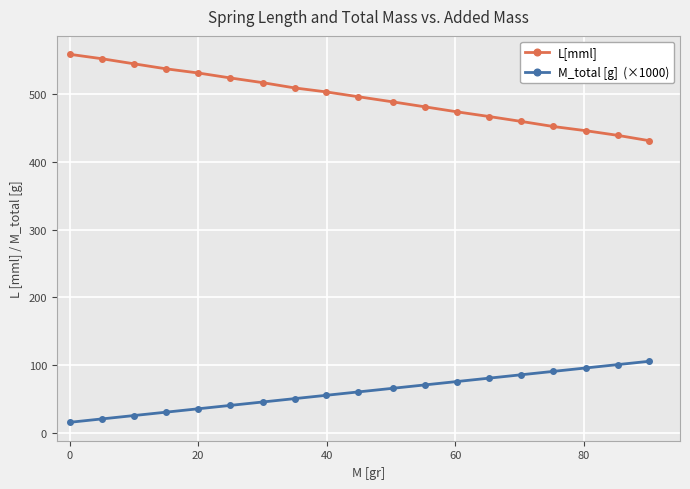

What is the smallest value displayed?

15.2